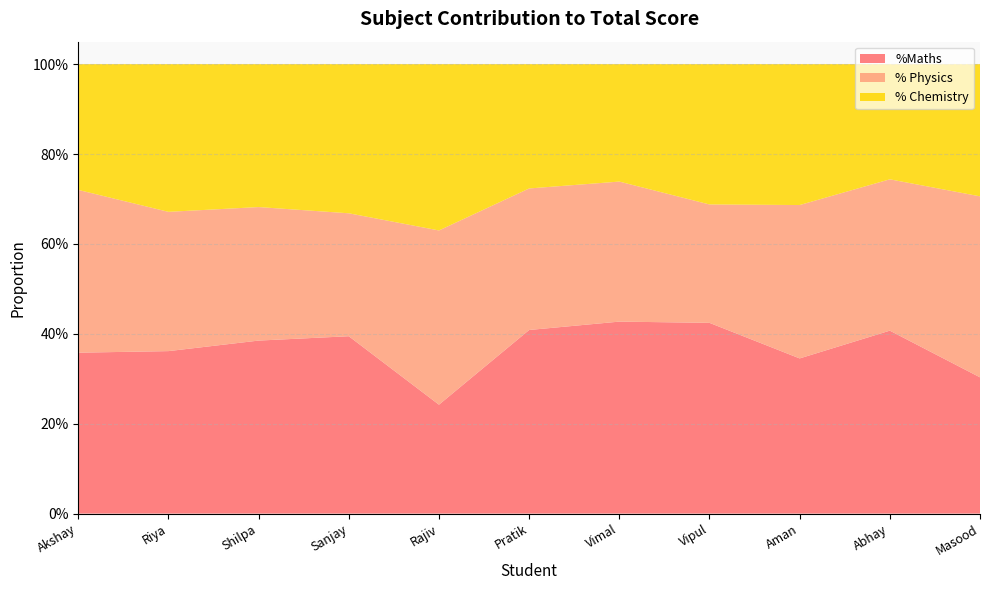

Reading left to right, transcribe all the data shown in this chart.

%Maths: Akshay=0.4	Riya=0.4	Shilpa=0.4	Sanjay=0.4	Rajiv=0.2	Pratik=0.4	Vimal=0.4	Vipul=0.4	Aman=0.3	Abhay=0.4	Masood=0.3
% Physics: Akshay=0.4	Riya=0.3	Shilpa=0.3	Sanjay=0.3	Rajiv=0.4	Pratik=0.3	Vimal=0.3	Vipul=0.3	Aman=0.3	Abhay=0.3	Masood=0.4
% Chemistry: Akshay=0.3	Riya=0.3	Shilpa=0.3	Sanjay=0.3	Rajiv=0.4	Pratik=0.3	Vimal=0.3	Vipul=0.3	Aman=0.3	Abhay=0.3	Masood=0.3